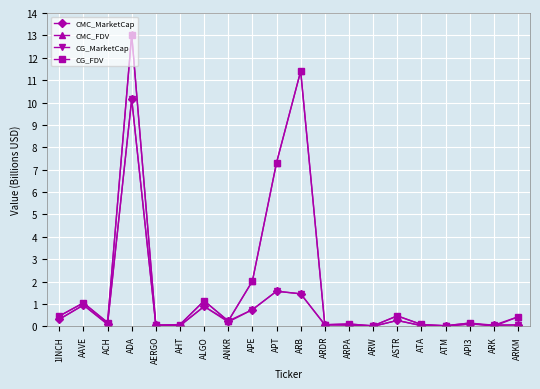

Where is the first local minimum for CG_MarketCap?

ACH